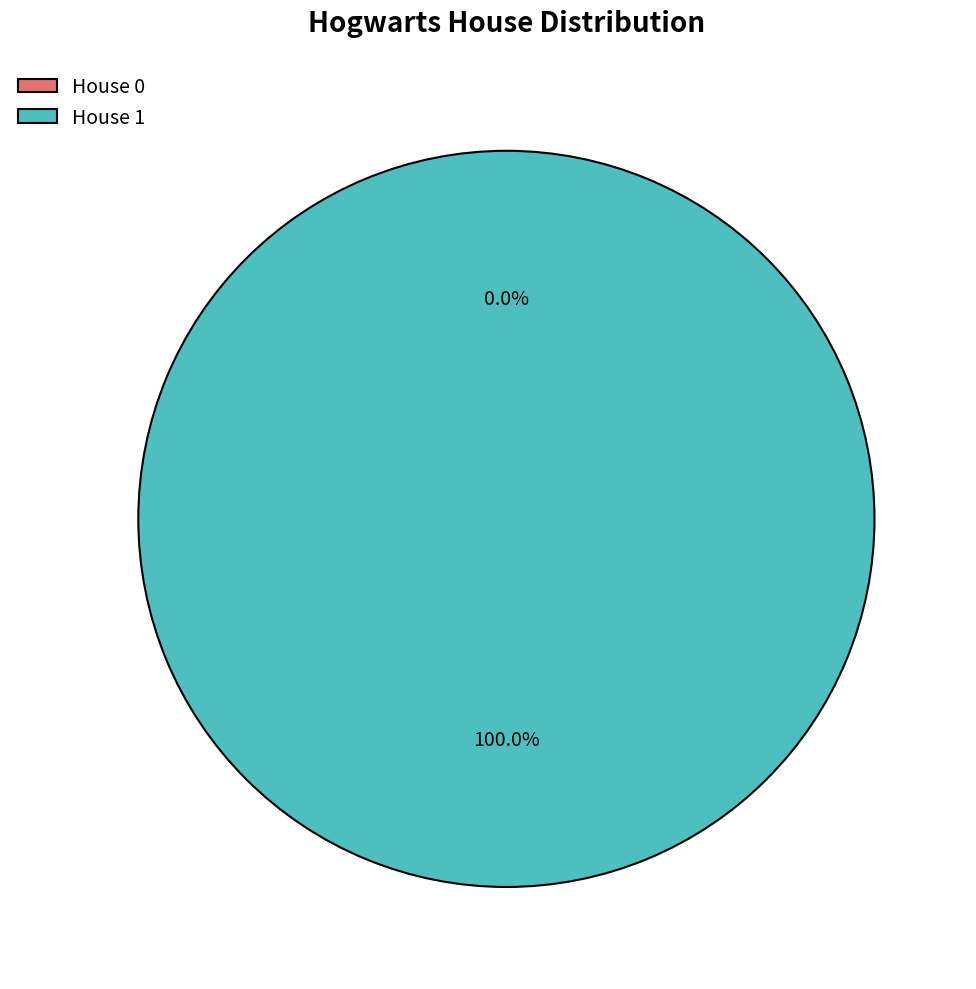

What is the change in value from House 0 to House 1?

+1